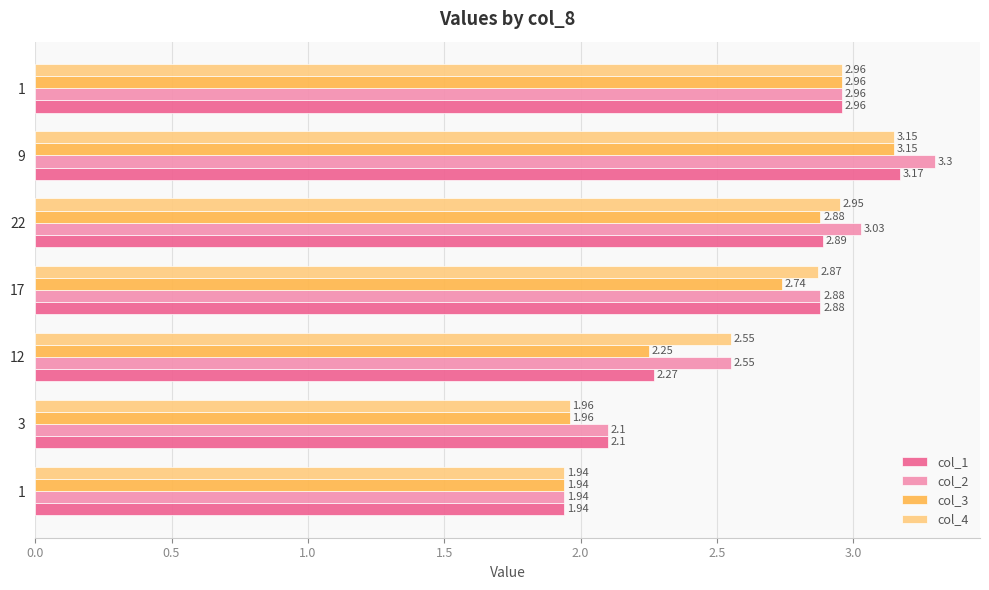

How many values in the col_2 series exceed 2?

6